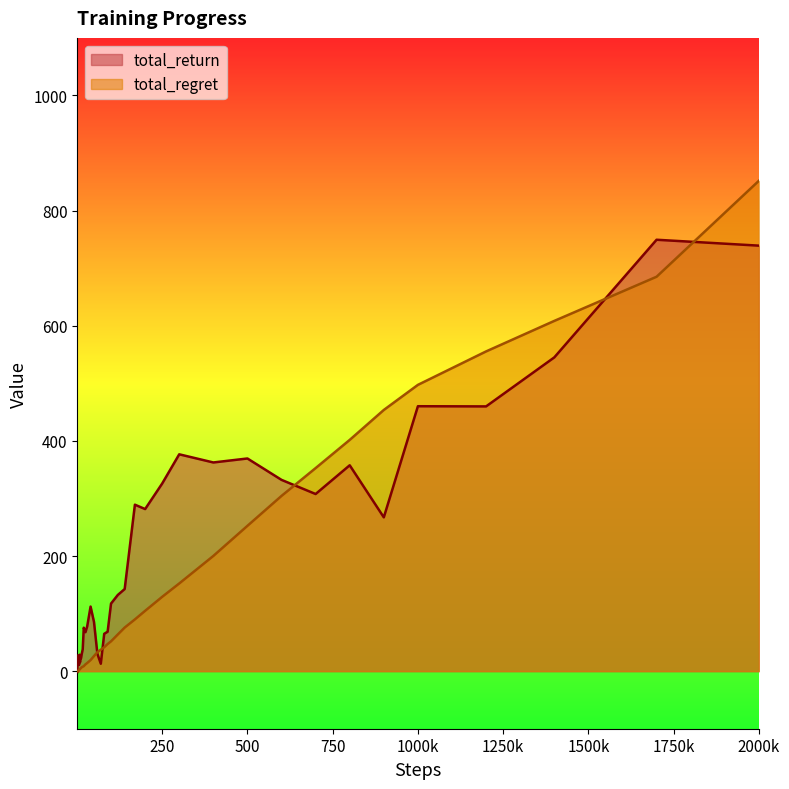

Count the number of categories in the chart.

40